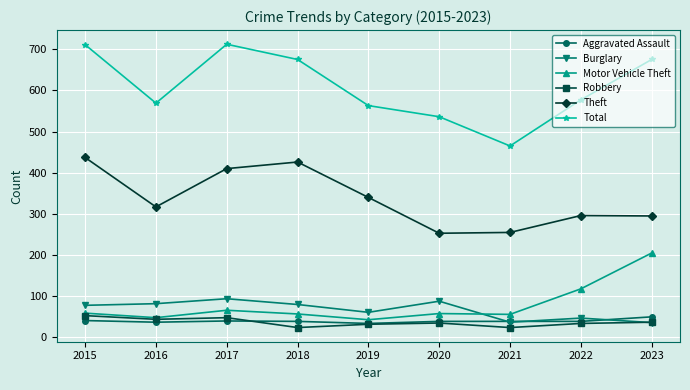

The Burglary series shows 47 at 2022. True or false?

True